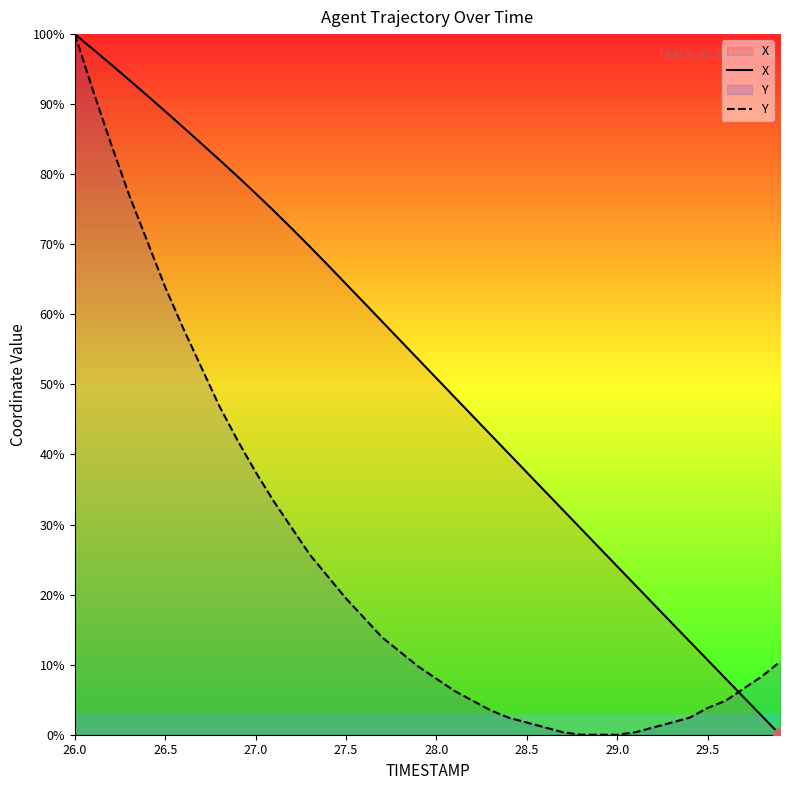

The X series shows 137.6 at 27.0. True or false?

False